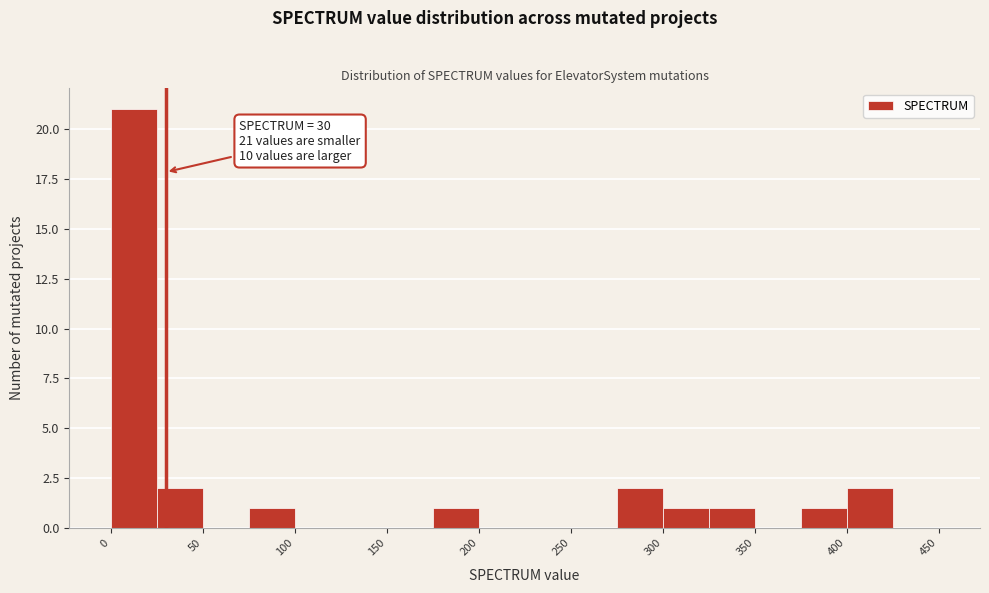

Over which range of the x-axis is the bar tallest?

0 to 25